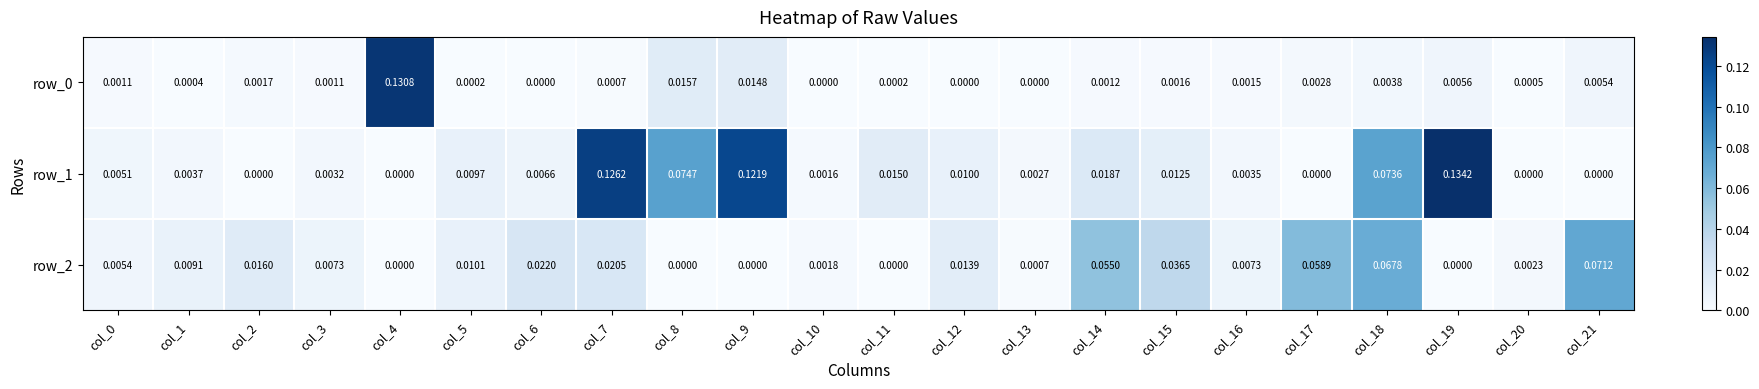

True or false: row_0 has a value of 0.0 at col_9.

True